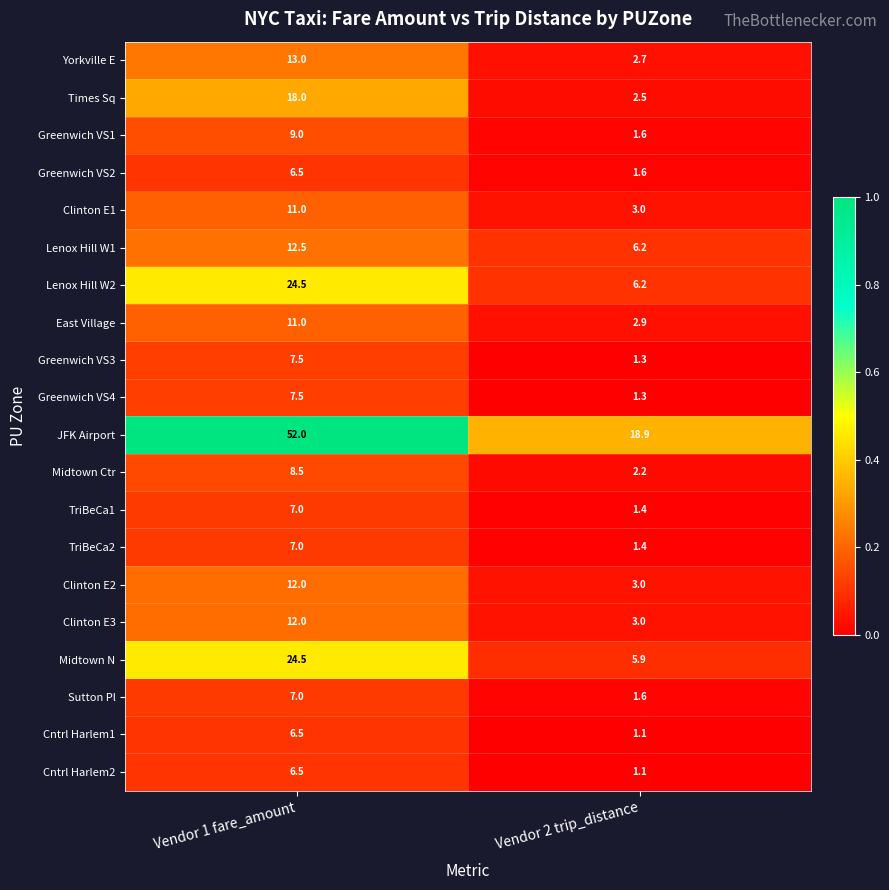

Which category has the lowest value in the TriBeCa1 series?

Vendor 2 trip_distance